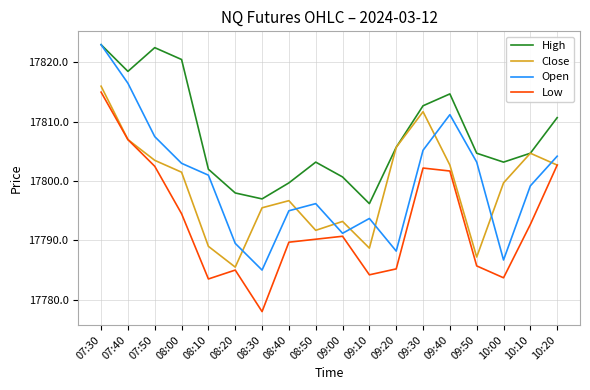

What is the average value of the Close series?

17799.0